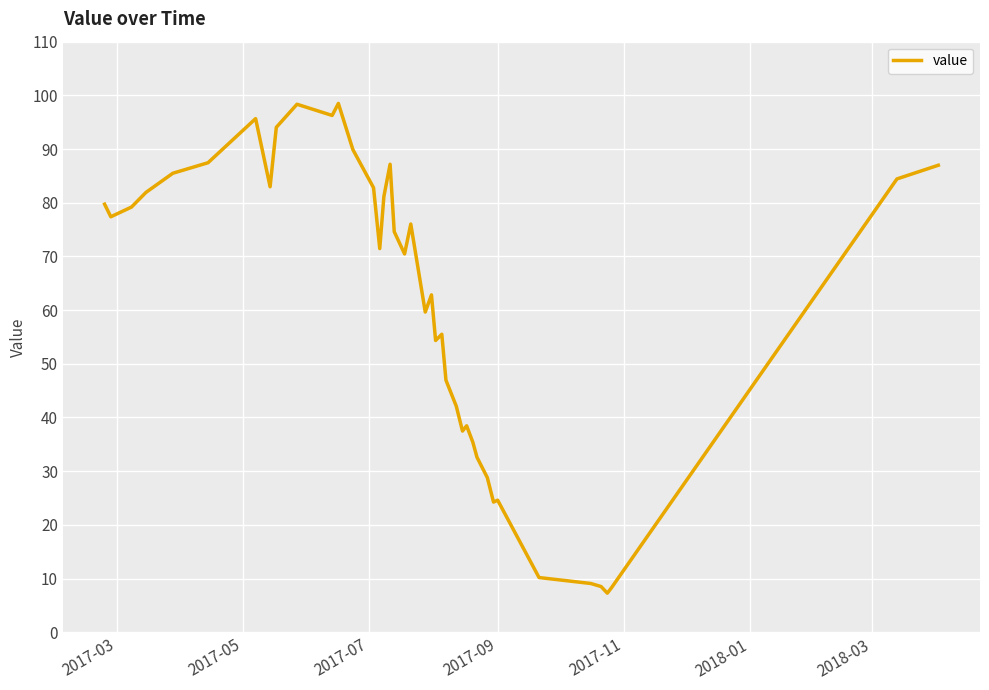

What is the difference between the maximum and minimum values?

91.2